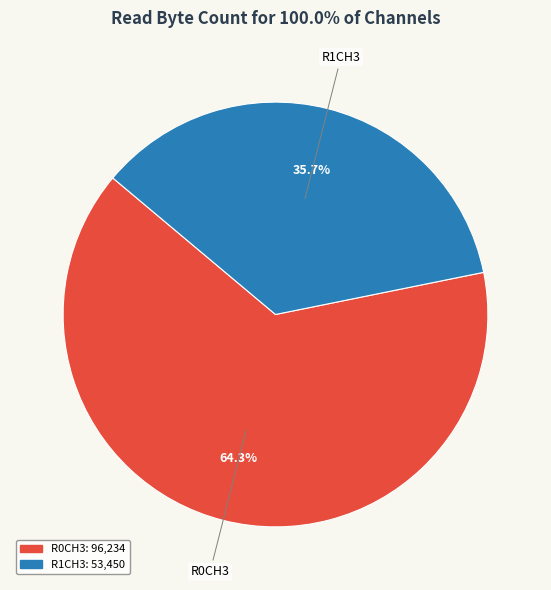

Combined, do R0CH3 and R1CH3 account for over 50%?

Yes